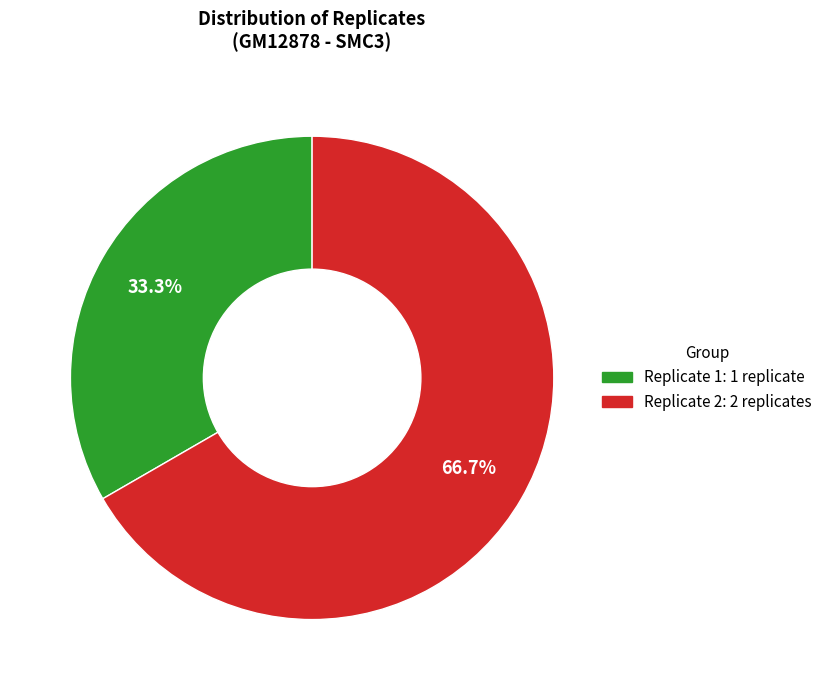

What is the ratio of the value at Replicate 2 to the value at Replicate 1?

2.0